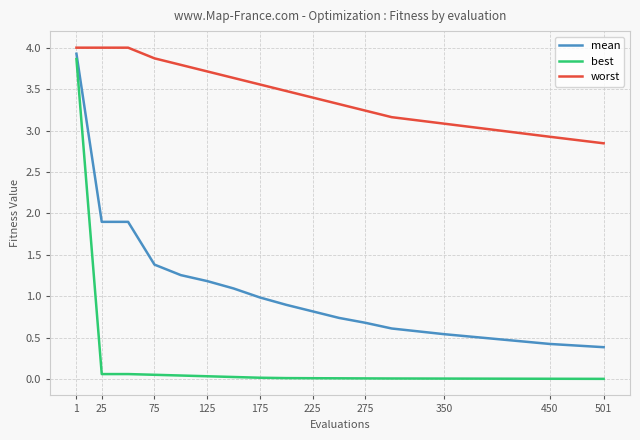

True or false: worst and mean intersect in this chart.

False